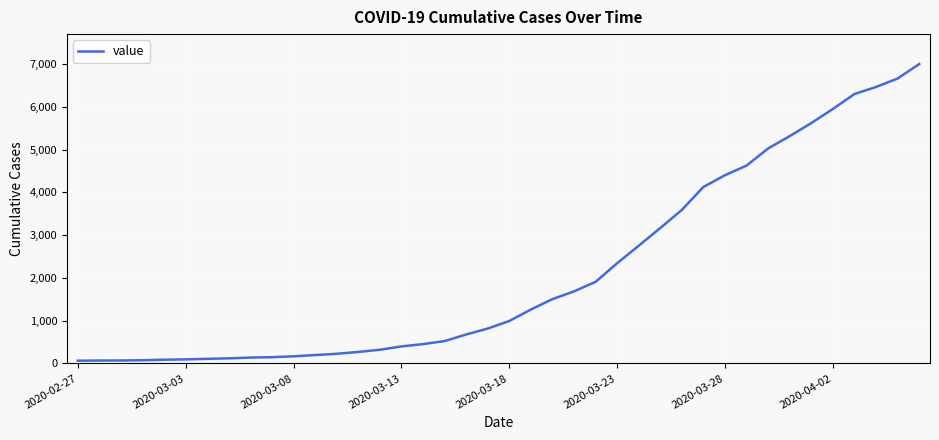

What is the difference between the maximum and second lowest values?

6936